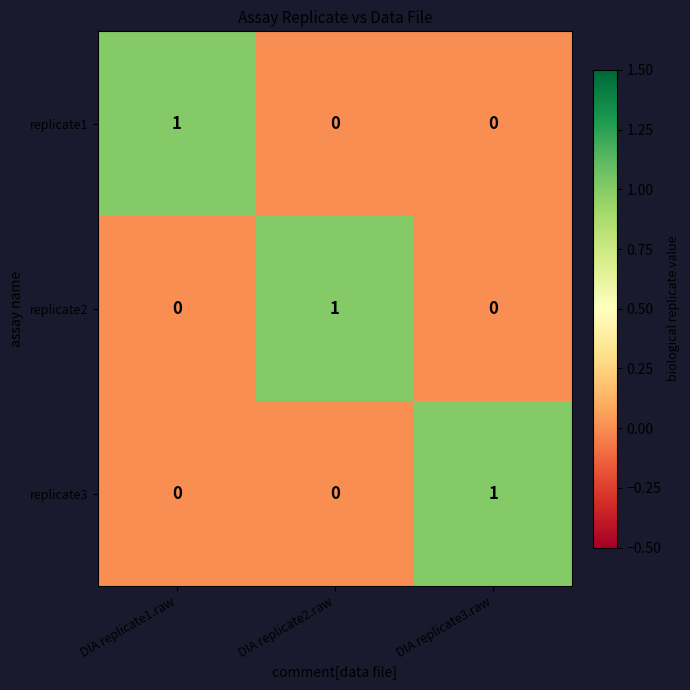

At how many categories does at least one series exceed 0?

3